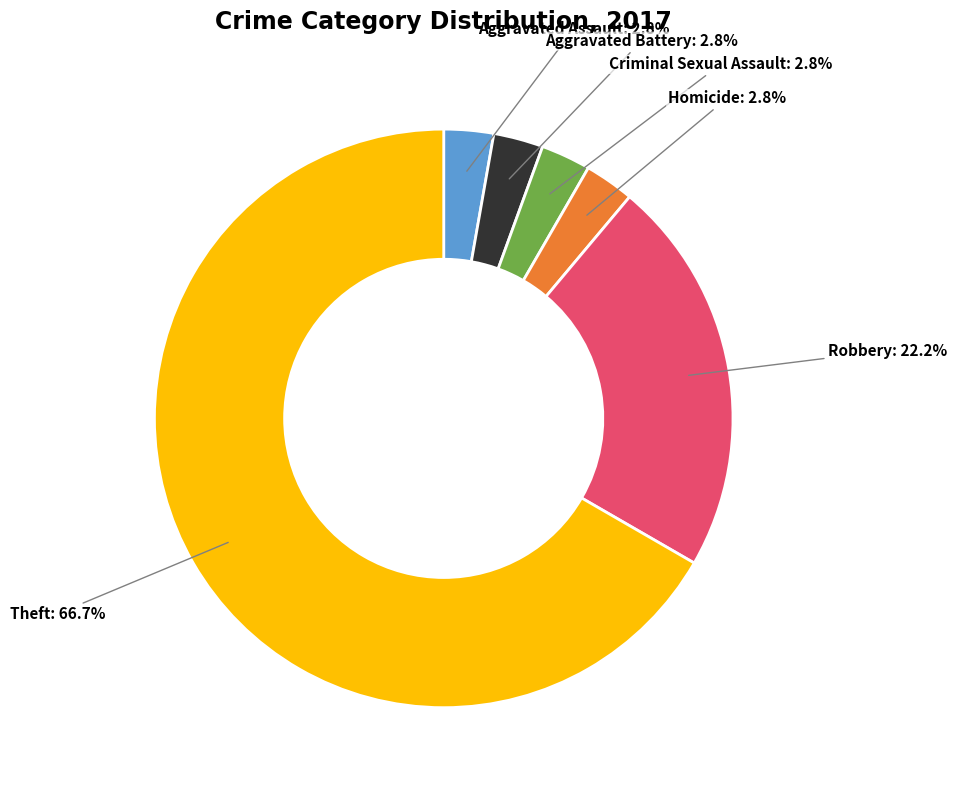

How many segments does this pie chart have?

6